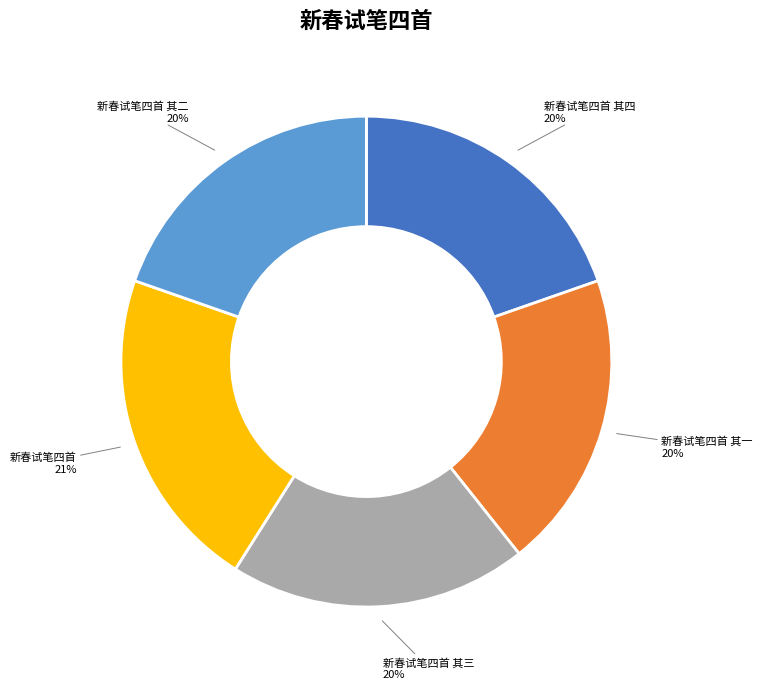

Does 新春试笔四首 其二 represent more than half of the total?

No